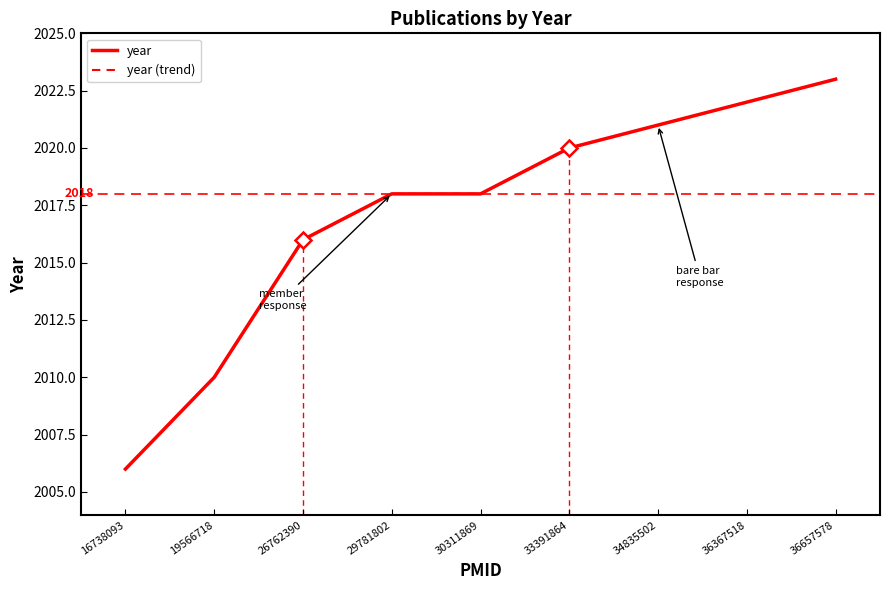

What is the difference between the year (trend) values at 16738093 and 30311869?

12